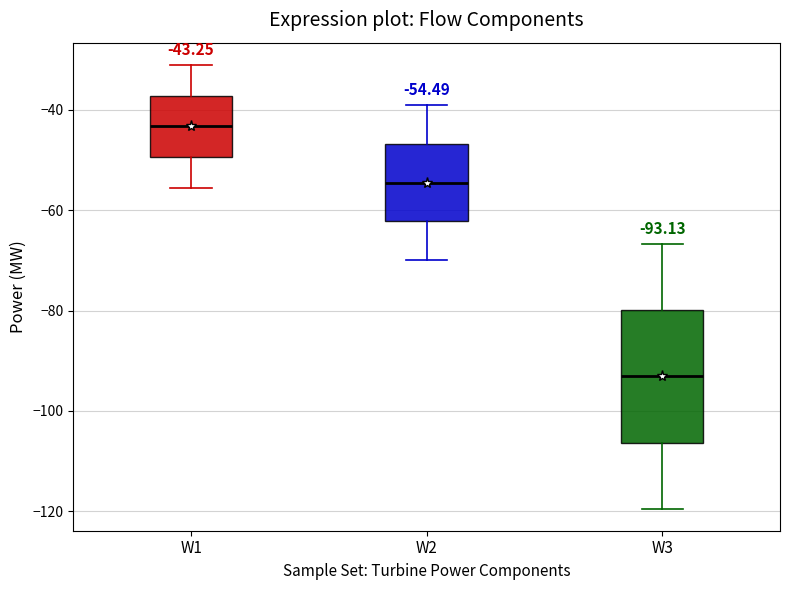

Which box's median line is the highest?

W1